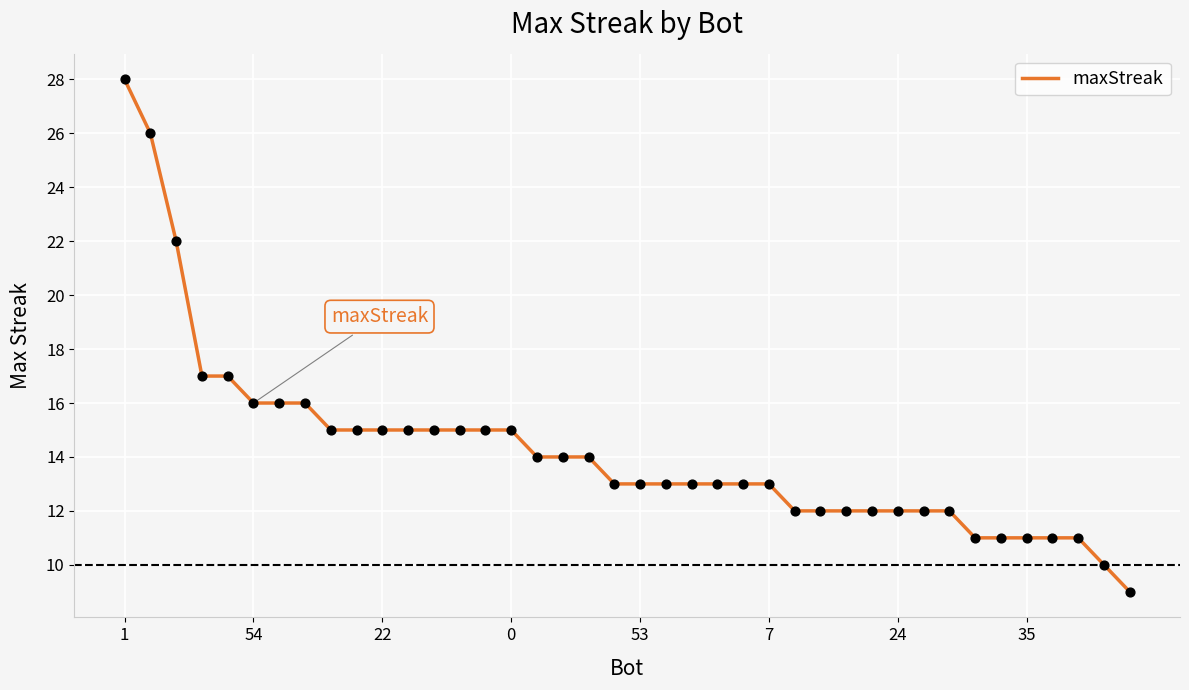

What is the smallest value displayed?

9